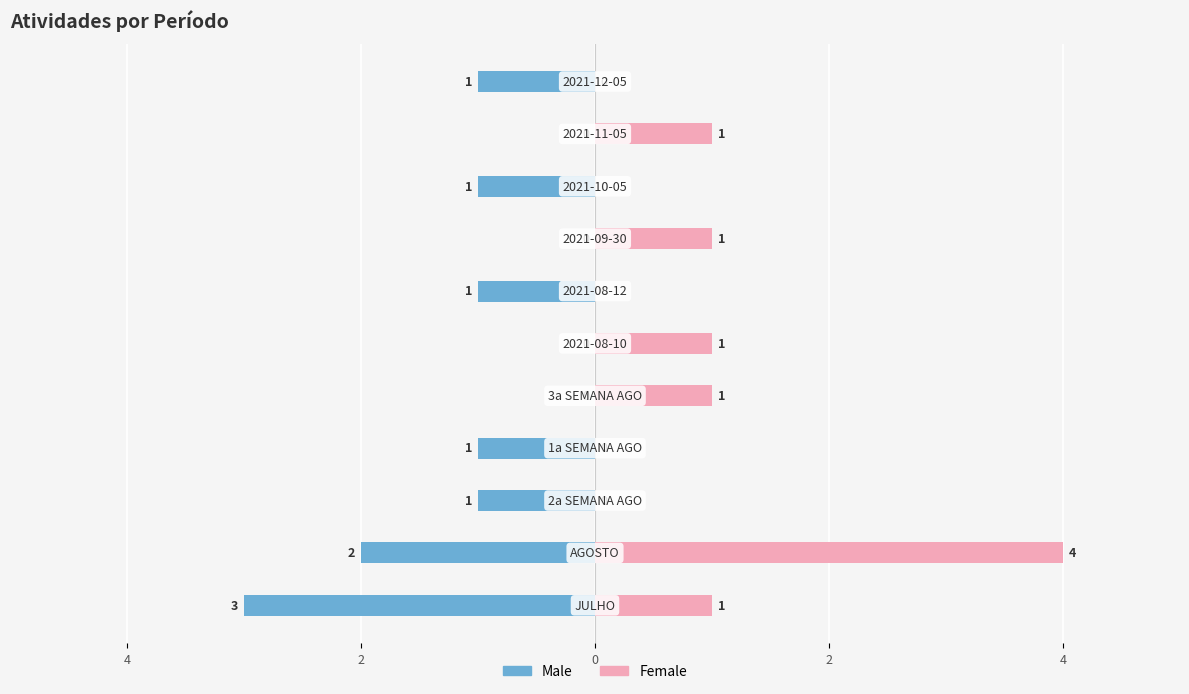

What is the highest value of the Female series?

4